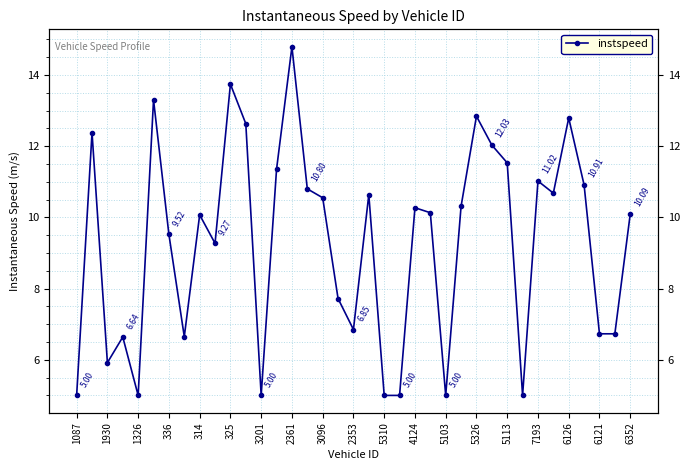

What is the sum of the values at 7193 and 1326?

16.0